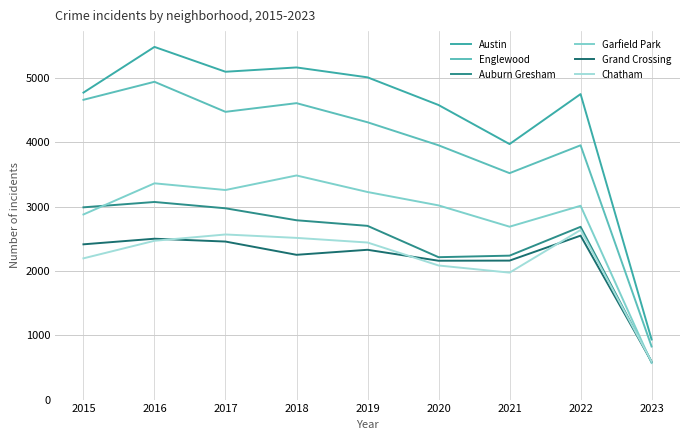

Reading left to right, transcribe all the data shown in this chart.

Austin: 4771	5481	5095	5162	5008	4578	3971	4748	934
Englewood: 4659	4939	4472	4607	4310	3952	3519	3952	825
Auburn Gresham: 2988	3071	2973	2787	2700	2213	2237	2685	583
Garfield Park: 2877	3361	3257	3483	3226	3018	2687	3012	569
Grand Crossing: 2413	2500	2456	2250	2328	2158	2160	2548	590
Chatham: 2195	2468	2566	2513	2441	2084	1973	2636	589